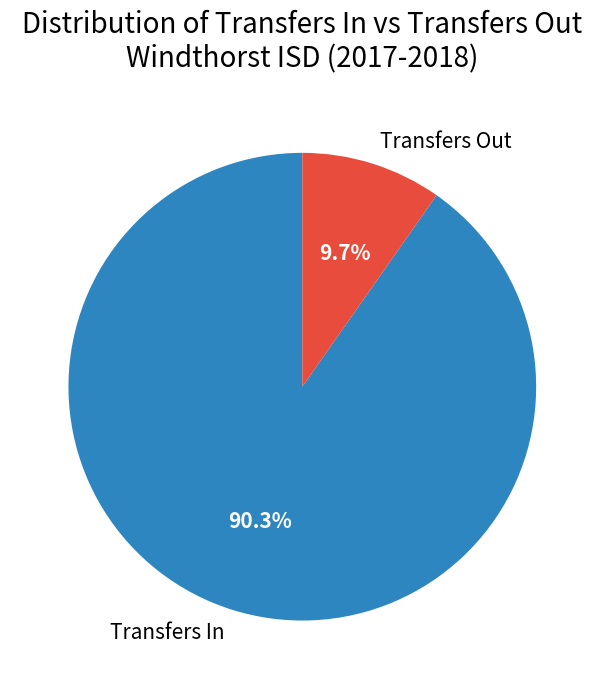

What is the largest slice in the pie chart?

Transfers In